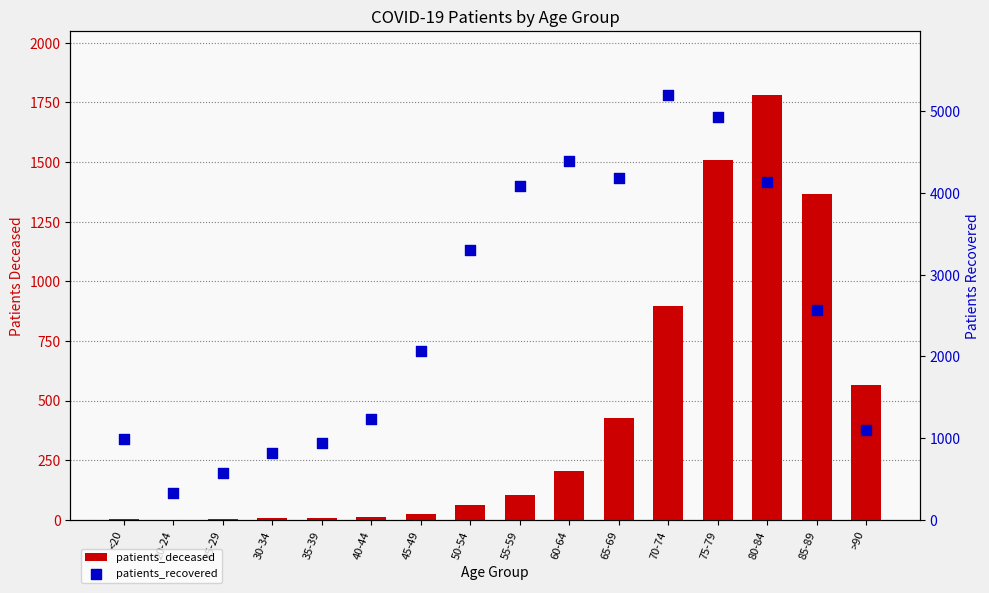

Is the value of patients_recovered at 80-84 greater than the value of patients_deceased at 35-39?

Yes